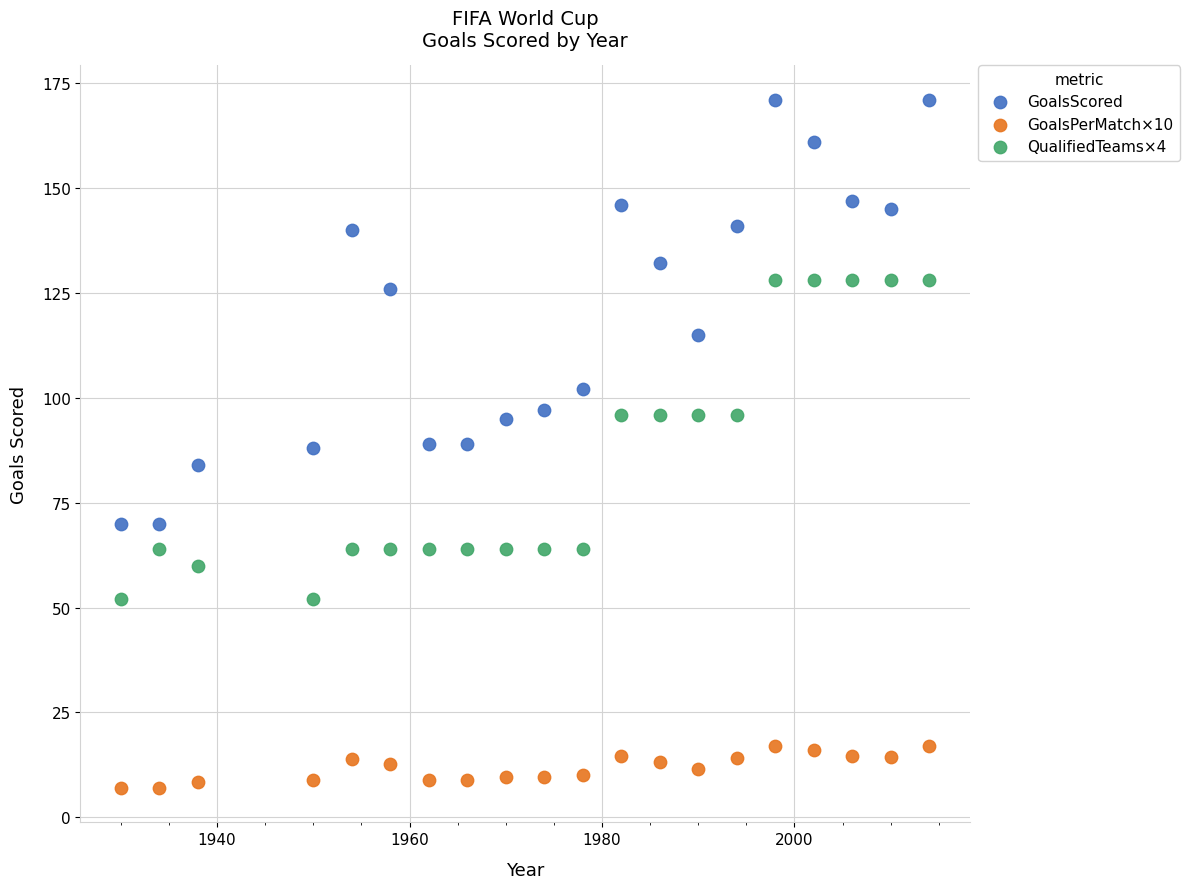

Which series contains the highest Y value?

GoalsScored